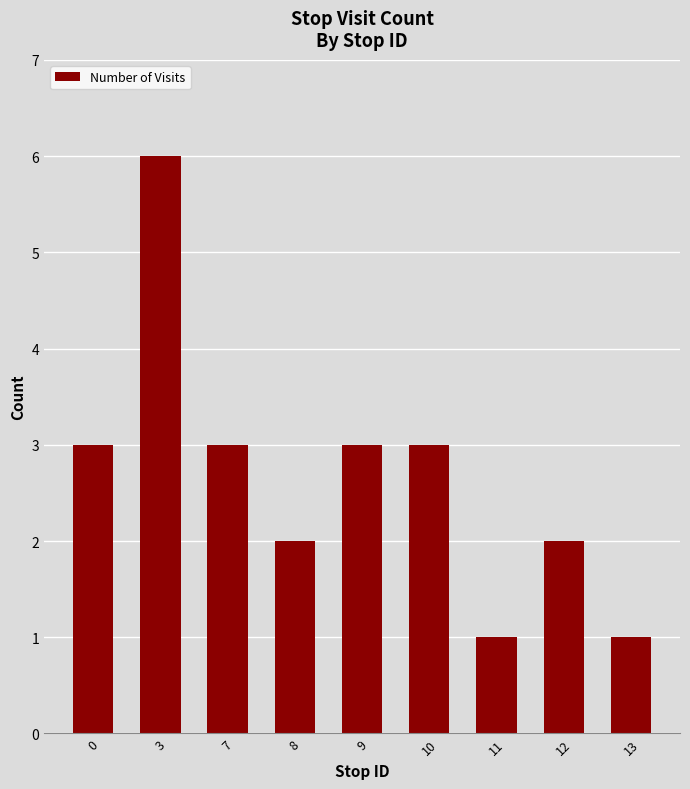

Are the bars grouped side by side (vs. stacked)?

No